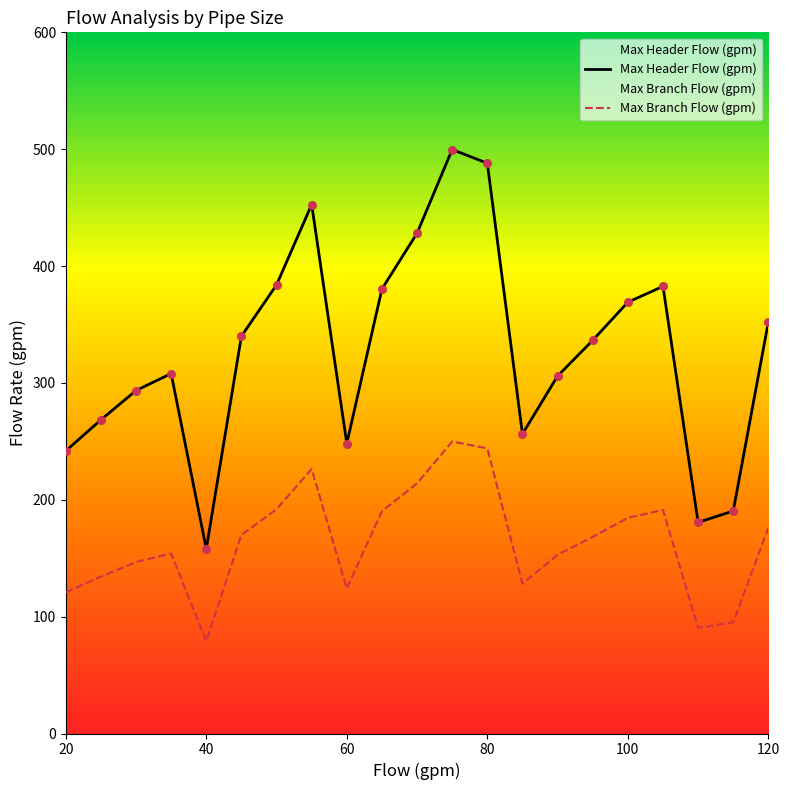

What are all the series names shown in the legend?

Max Header Flow (gpm), Max Branch Flow (gpm)